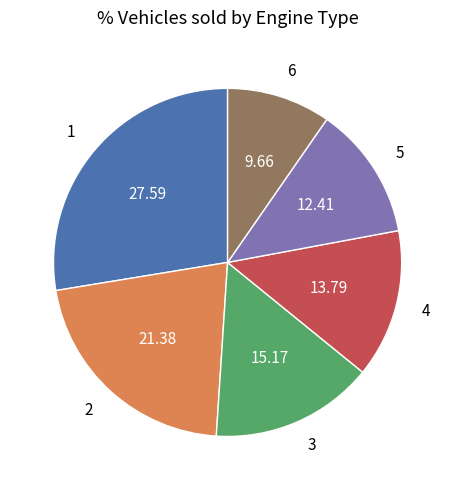

Does any single category account for the majority?

No